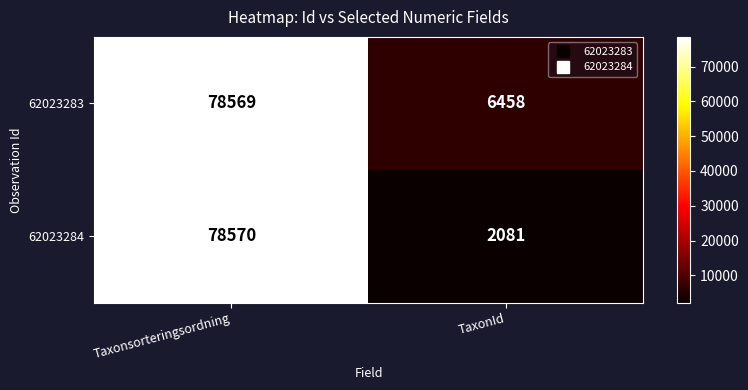

Which category has the lowest value across all series?

TaxonId